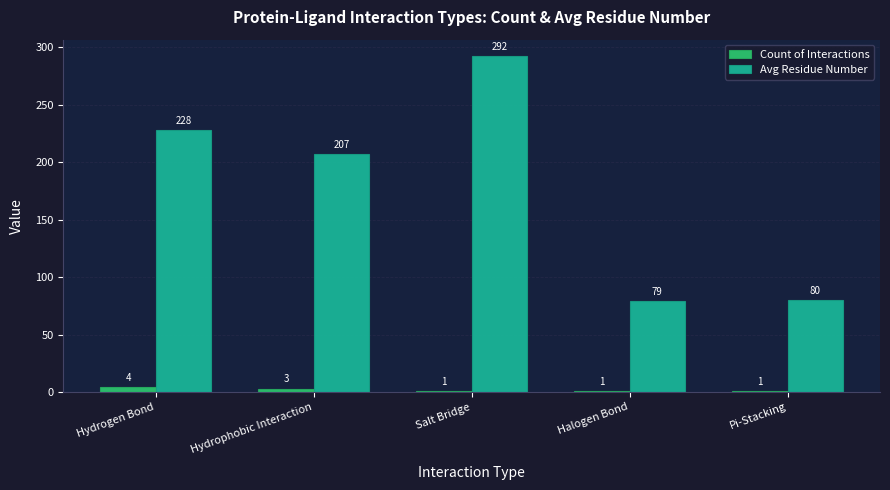

How many data points in Count of Interactions are above 1?

2